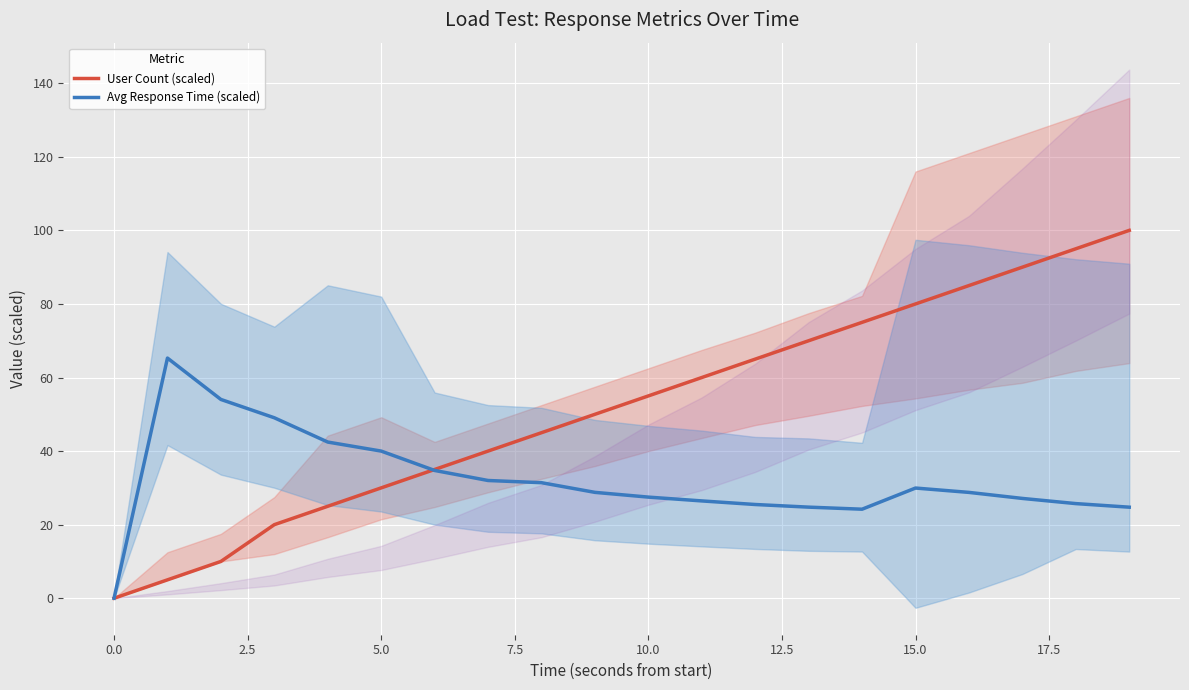

What is the value of the Avg Response Time (scaled) point at the 15th from the left?

24.2